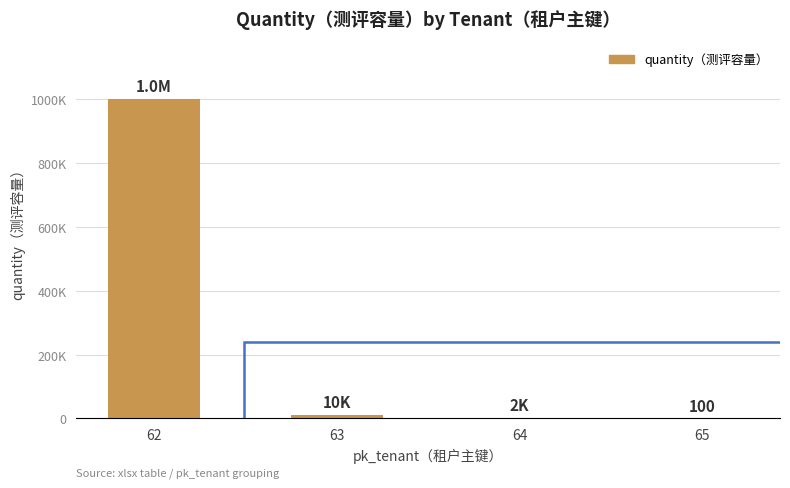

What value does the data have at 65?

100